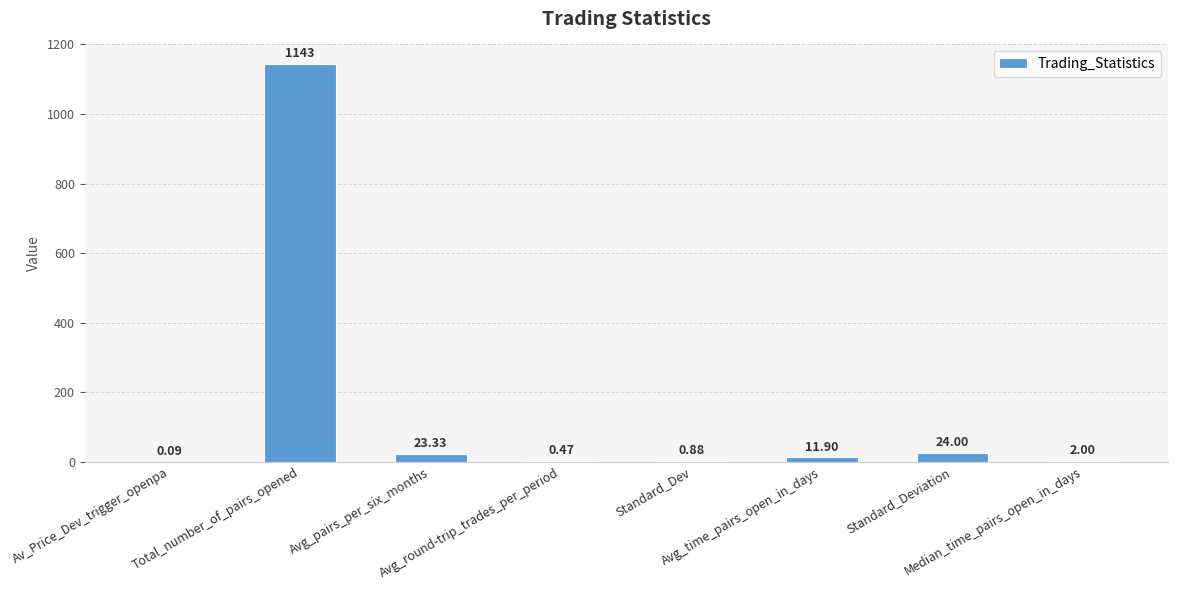

Which label corresponds to the largest value in the chart?

Total_number_of_pairs_opened